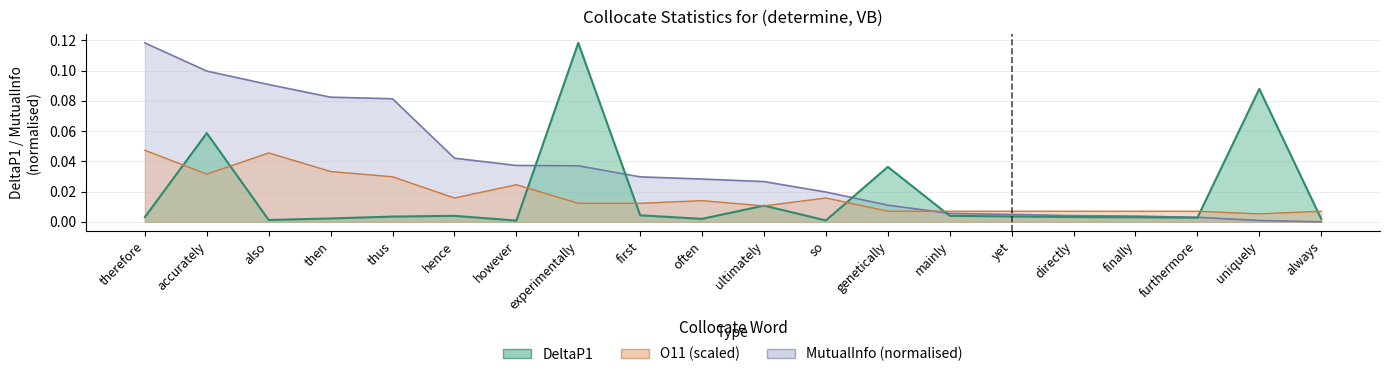

Reading left to right, what are all the values shown in this chart?

DeltaP1: 0.0	0.1	0.0	0.0	0.0	0.0	0.0	0.1	0.0	0.0	0.0	0.0	0.0	0.0	0.0	0.0	0.0	0.0	0.1	0.0
MutualInfo: 0.1	0.1	0.1	0.1	0.1	0.0	0.0	0.0	0.0	0.0	0.0	0.0	0.0	0.0	0.0	0.0	0.0	0.0	0.0	0.0
O_11: 0.0	0.0	0.0	0.0	0.0	0.0	0.0	0.0	0.0	0.0	0.0	0.0	0.0	0.0	0.0	0.0	0.0	0.0	0.0	0.0